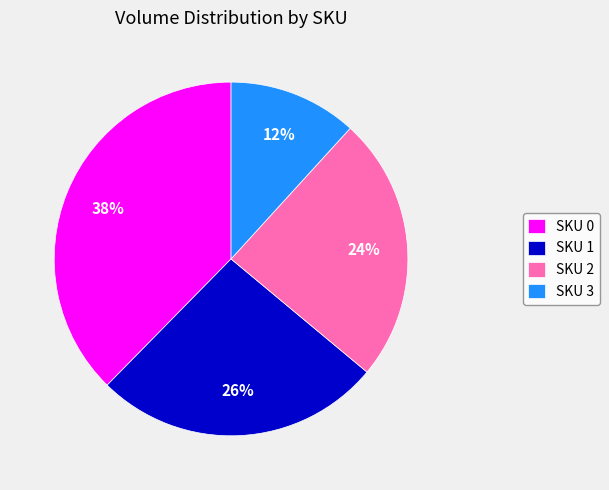

How many slices are in this pie chart?

4